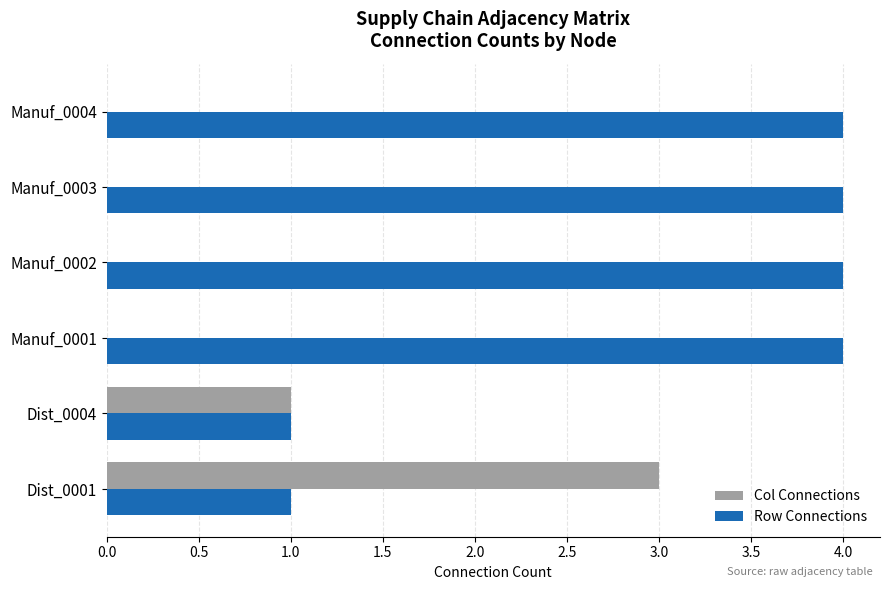

Is the value of Col Connections at Manuf_0003 greater than the value of Row Connections at Dist_0001?

No